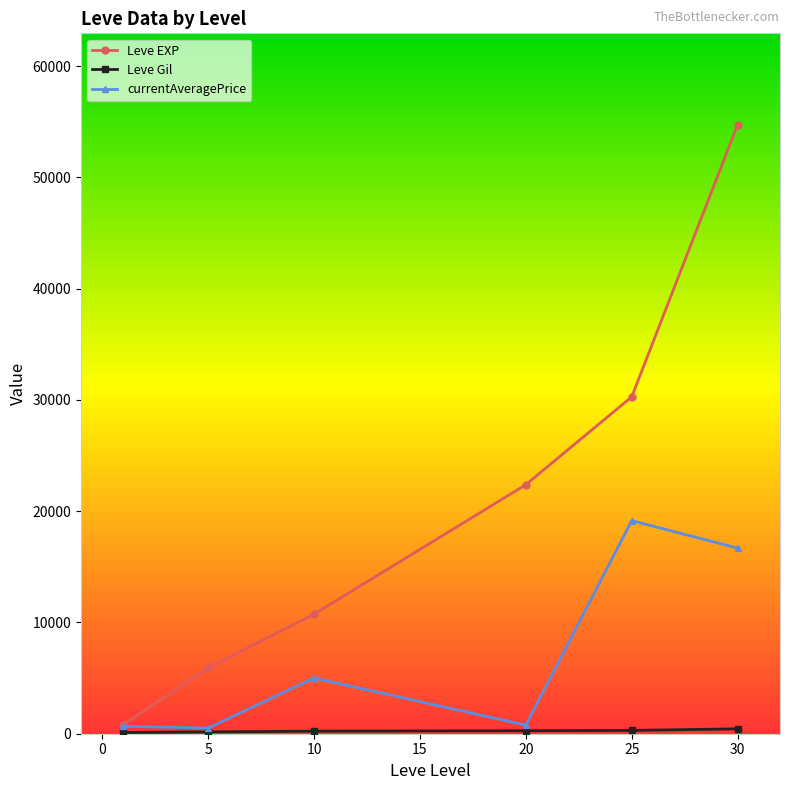

Which series has the largest total across all categories?

Leve EXP